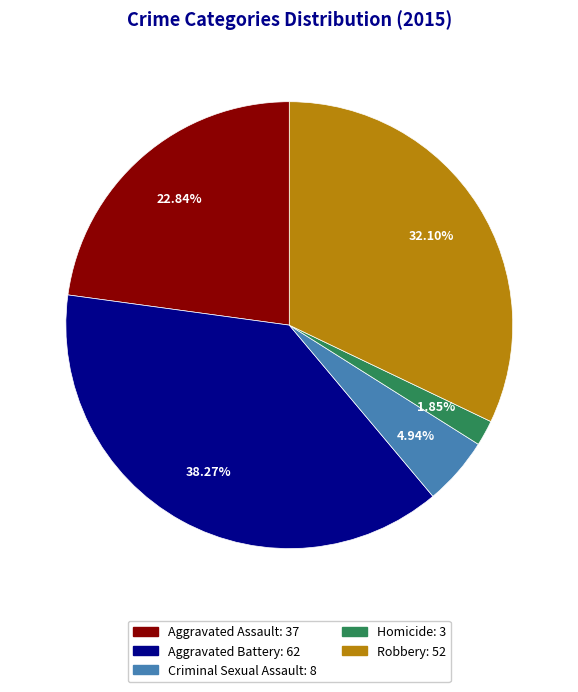

Is there any slice that represents more than half of the pie?

No